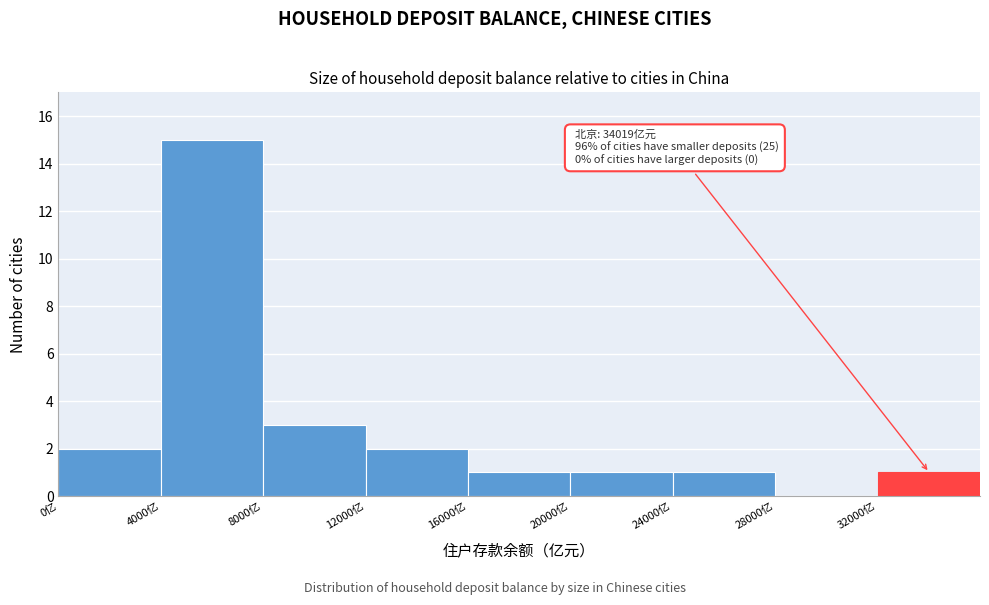

Over which range of the x-axis is the bar tallest?

4000 to 8000